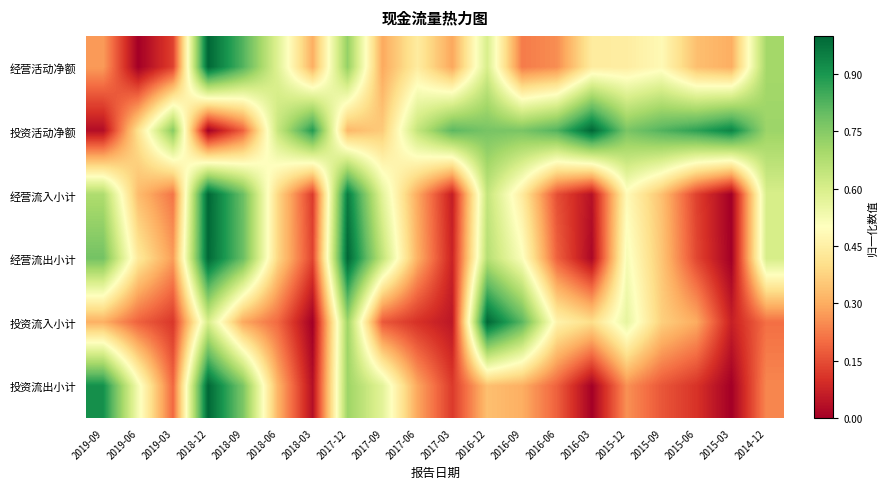

At which category is the sum across all series the highest?

2018-12